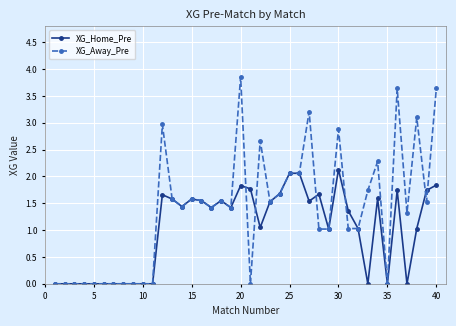

List the series in order of their overall mean, highest first.

XG_Away_Pre, XG_Home_Pre